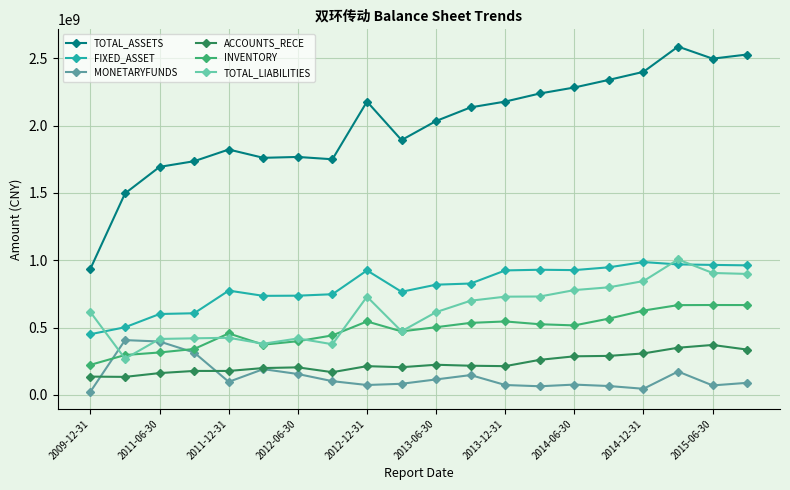

How many data points in TOTAL_LIABILITIES are less than 699820495?

10